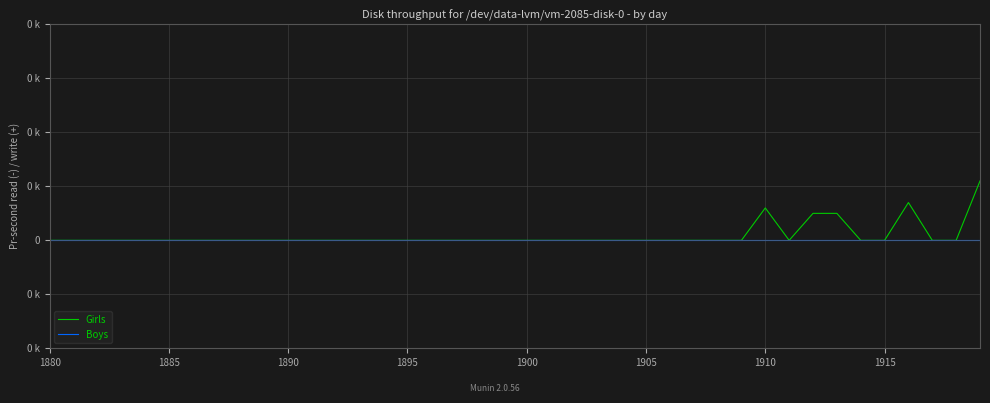

Reading left to right, list all the values displayed in this chart.

Girls: 0	0	0	0	0	0	0	0	0	0	0	0	0	0	0	0	0	0	0	0	0	0	0	0	0	0	0	0	0	0	6	0	5	5	0	0	7	0	0	11
Boys: 0	0	0	0	0	0	0	0	0	0	0	0	0	0	0	0	0	0	0	0	0	0	0	0	0	0	0	0	0	0	0	0	0	0	0	0	0	0	0	0